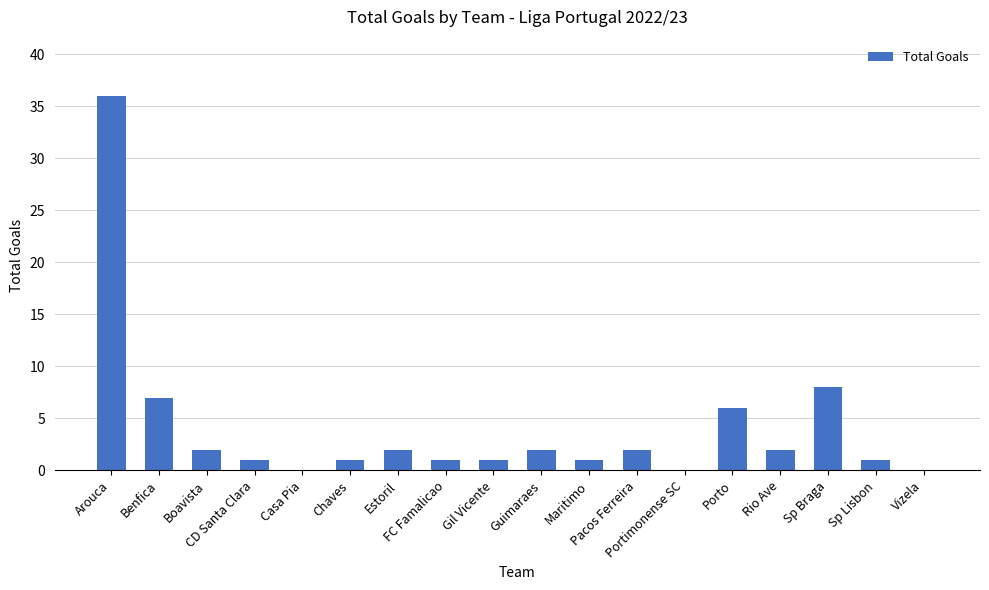

Reading left to right, extract all data points from this chart.

36	7	2	1	0	1	2	1	1	2	1	2	0	6	2	8	1	0